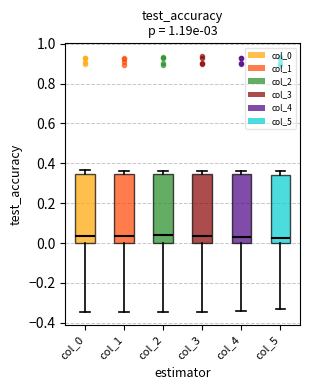

Where is the upper edge of the box for col_0 on the y-axis? The values are not printed on the chart, so give them approximately, as read against the axis.

0.34